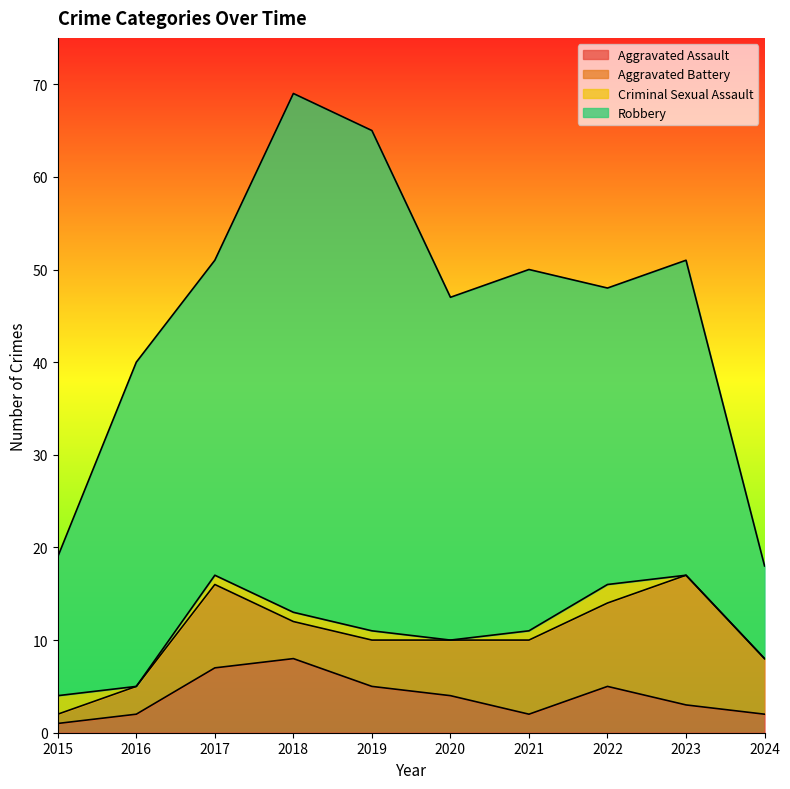

Rank the series at 2020 from lowest to highest value.

Criminal Sexual Assault, Aggravated Assault, Aggravated Battery, Robbery